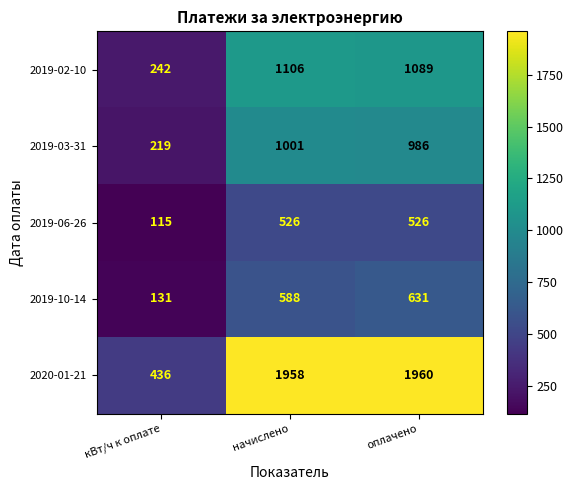

What is the smallest value displayed?

115